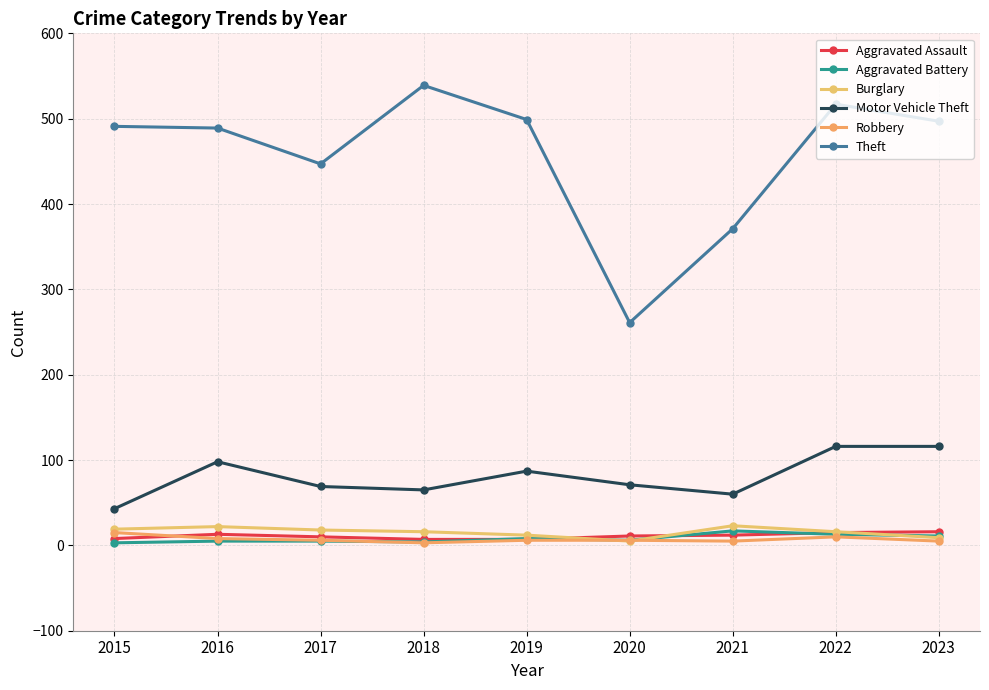

What are all the series names shown in the legend?

Aggravated Assault, Aggravated Battery, Burglary, Motor Vehicle Theft, Robbery, Theft